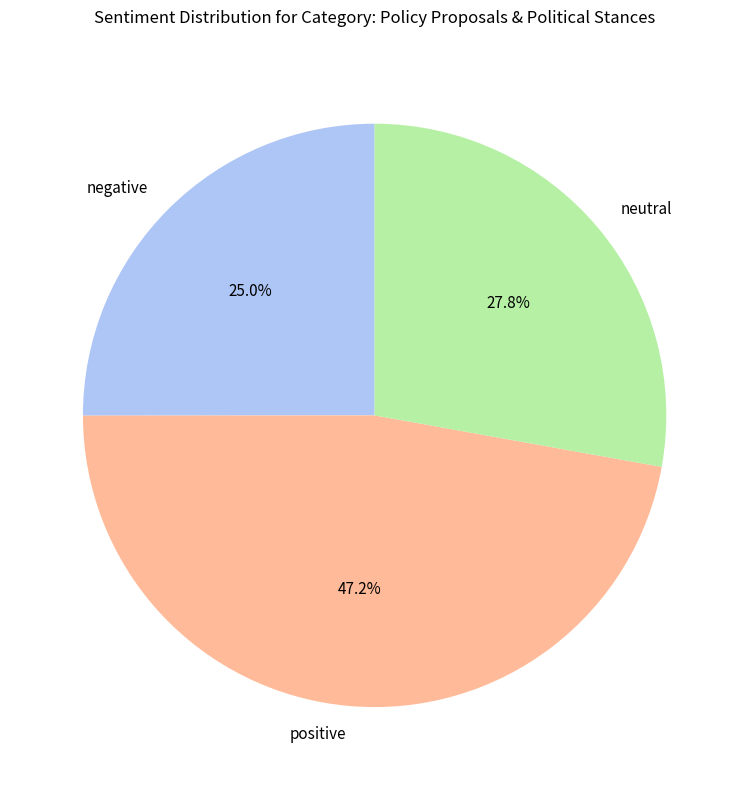

To the nearest percent, what is the average slice percentage?

33%